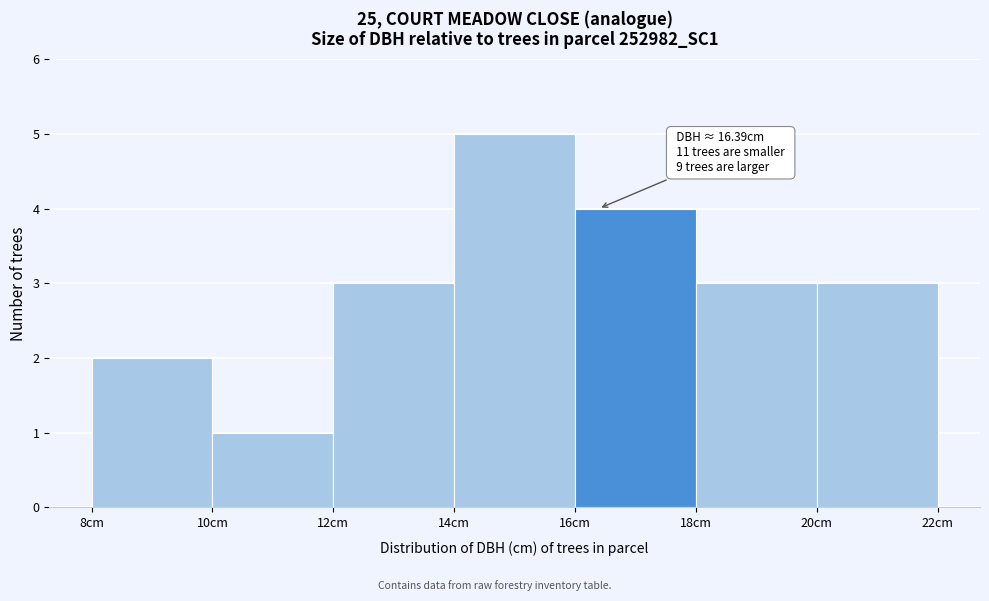

Over which range of the x-axis is the bar tallest?

14 to 16